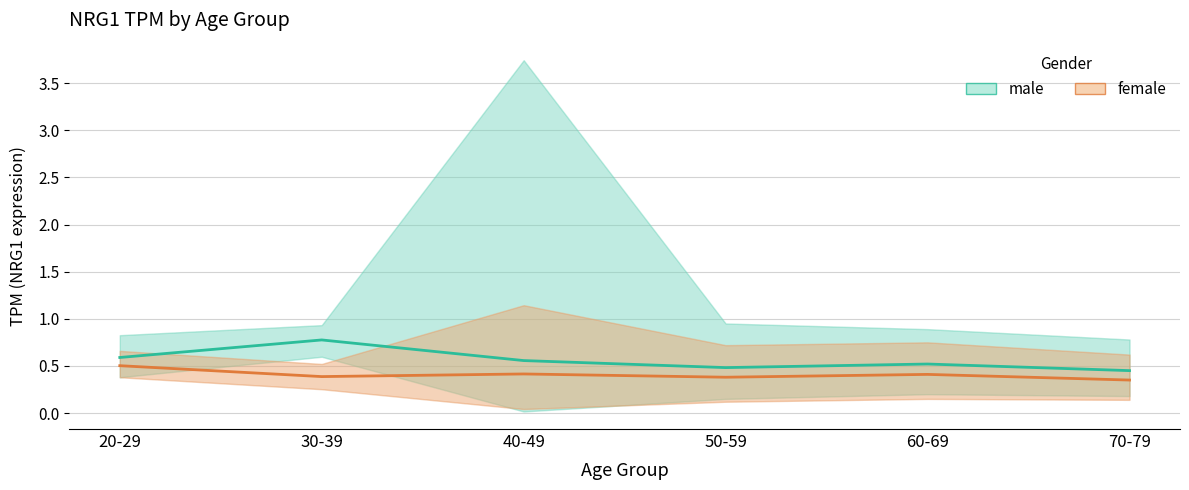

What is the value of the male (mean TPM) point at the 3rd from the left?

0.6